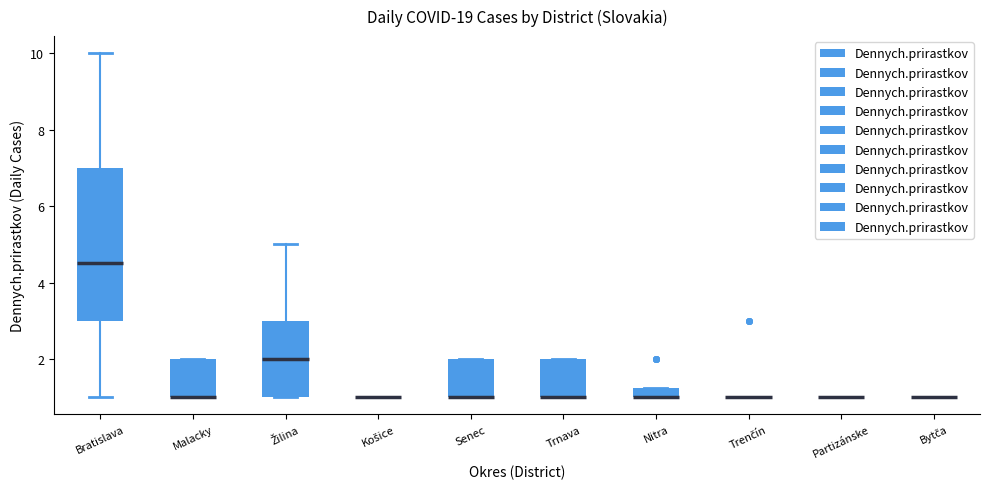

Comparing the boxes themselves (not the whiskers), which one is the tallest?

Bratislava